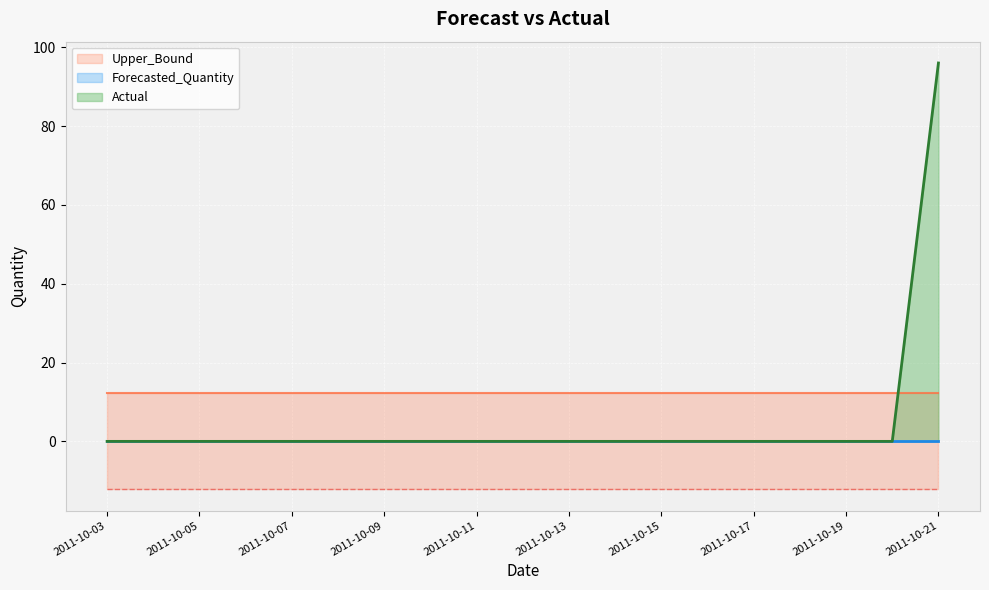

The value of Actual at 2011-10-09 is 36. True or false?

False